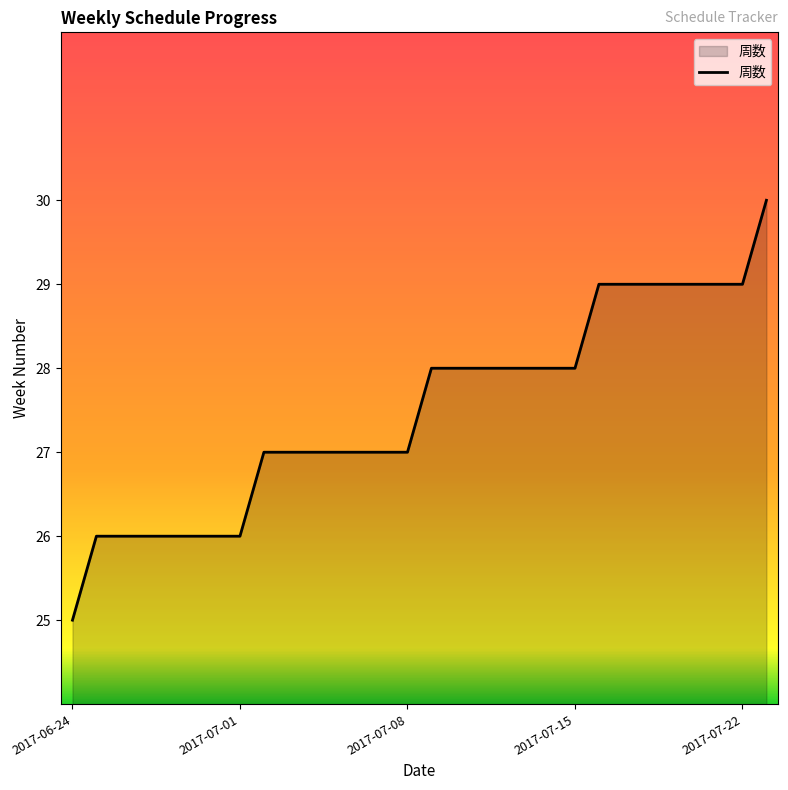

Reading left to right, extract all data points from this chart.

25	26	26	26	26	26	26	26	27	27	27	27	27	27	27	28	28	28	28	28	28	28	29	29	29	29	29	29	29	30